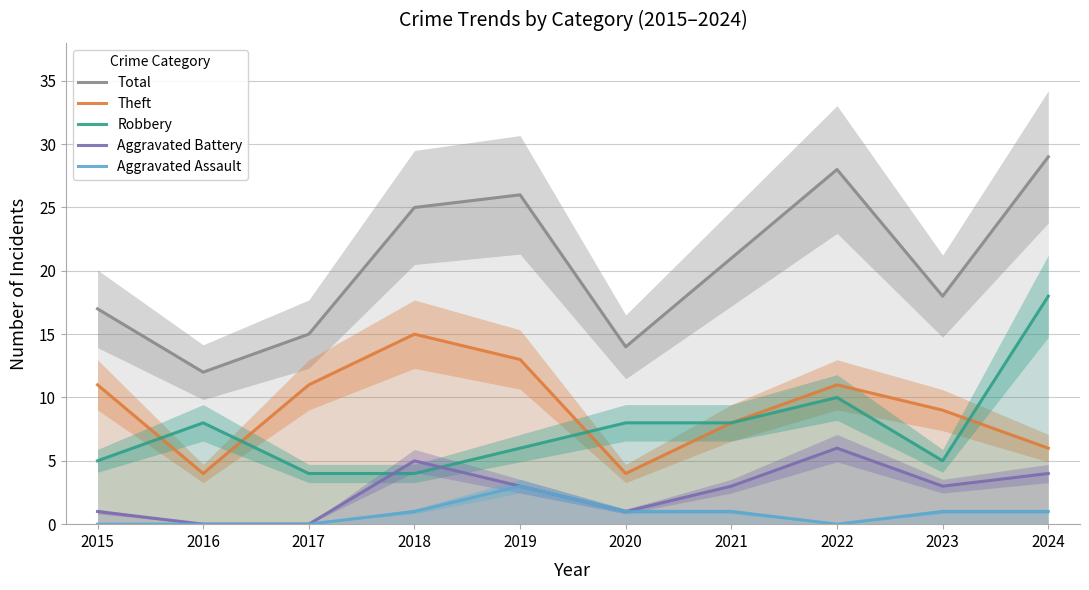

Reading left to right, transcribe all the data shown in this chart.

Total: 2015=17	2016=12	2017=15	2018=25	2019=26	2020=14	2021=21	2022=28	2023=18	2024=29
Theft: 2015=11	2016=4	2017=11	2018=15	2019=13	2020=4	2021=8	2022=11	2023=9	2024=6
Robbery: 2015=5	2016=8	2017=4	2018=4	2019=6	2020=8	2021=8	2022=10	2023=5	2024=18
Aggravated Battery: 2015=1	2016=0	2017=0	2018=5	2019=3	2020=1	2021=3	2022=6	2023=3	2024=4
Aggravated Assault: 2015=0	2016=0	2017=0	2018=1	2019=3	2020=1	2021=1	2022=0	2023=1	2024=1